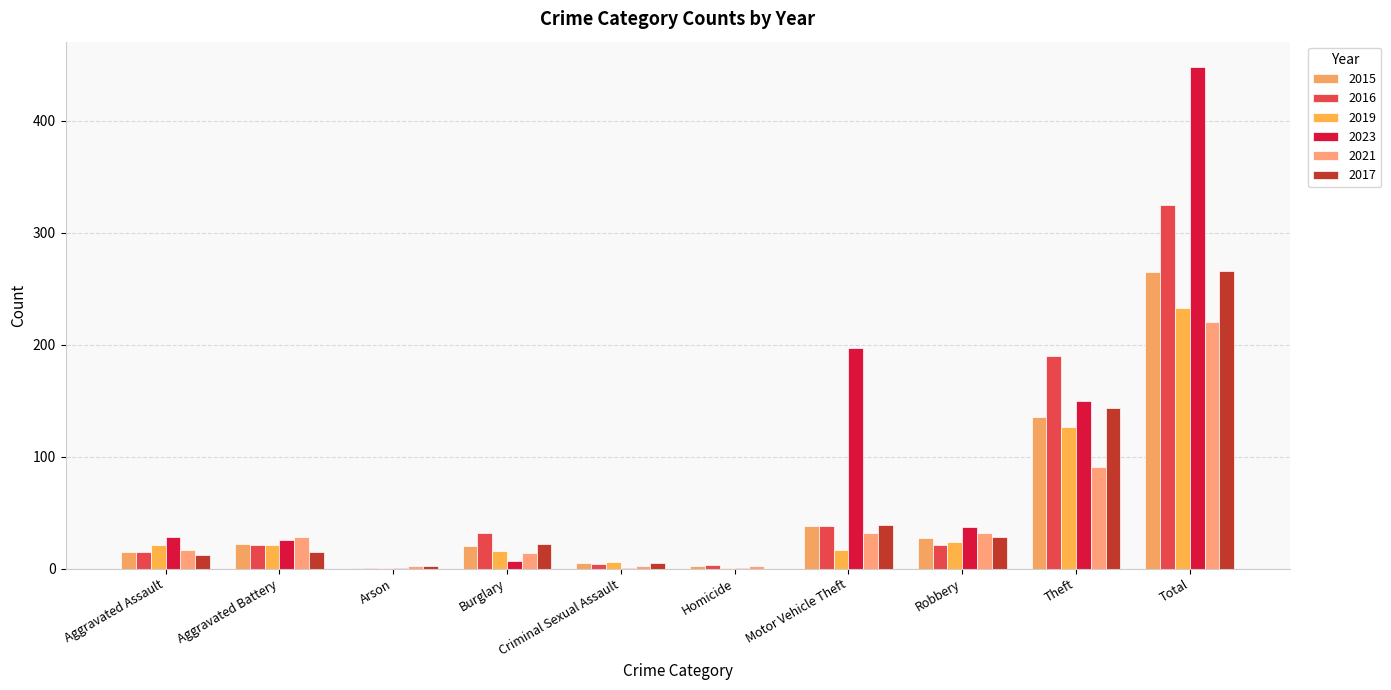

What is the maximum value shown in the chart?

448